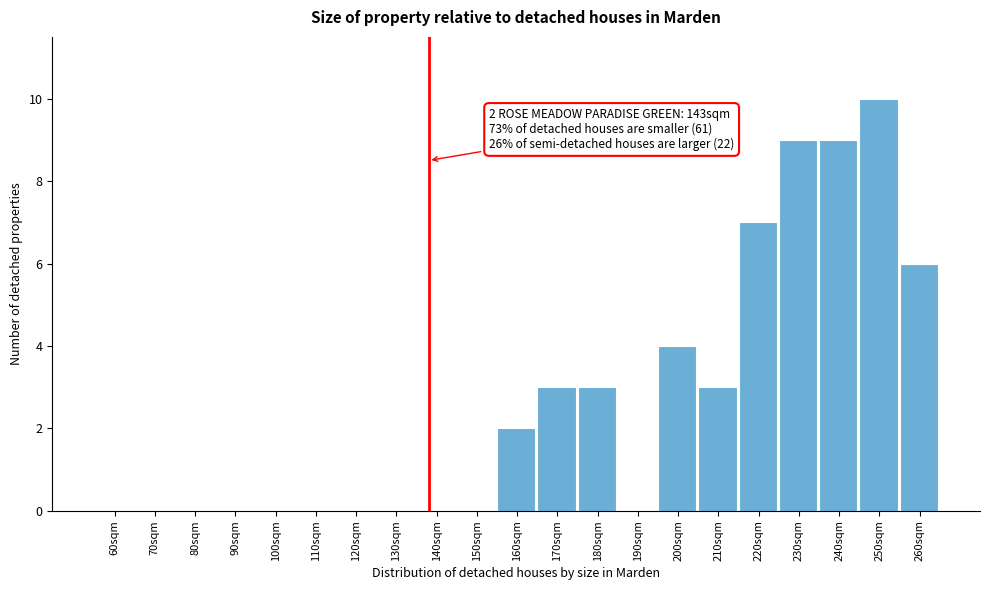

Reading left to right, what are all the values shown in this chart?

60sqm=0	70sqm=0	80sqm=0	90sqm=0	100sqm=0	110sqm=0	120sqm=0	130sqm=0	140sqm=0	150sqm=0	160sqm=2	170sqm=3	180sqm=3	190sqm=0	200sqm=4	210sqm=3	220sqm=7	230sqm=9	240sqm=9	250sqm=10	260sqm=6